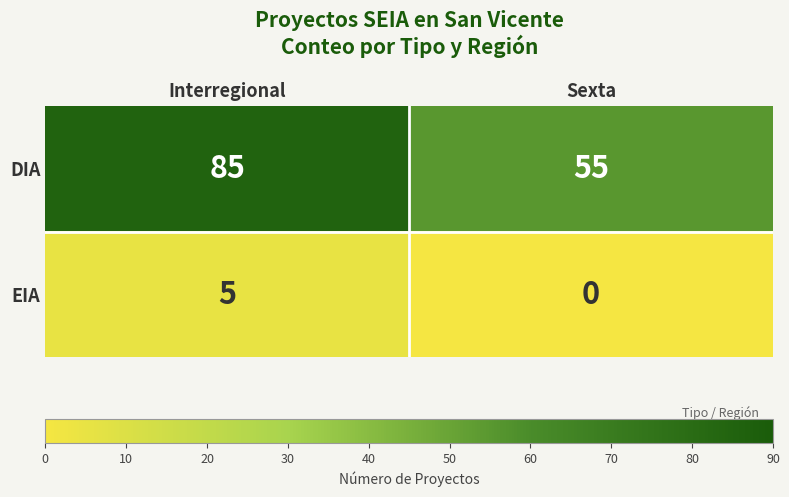

The EIA series shows -3 at Sexta. True or false?

False